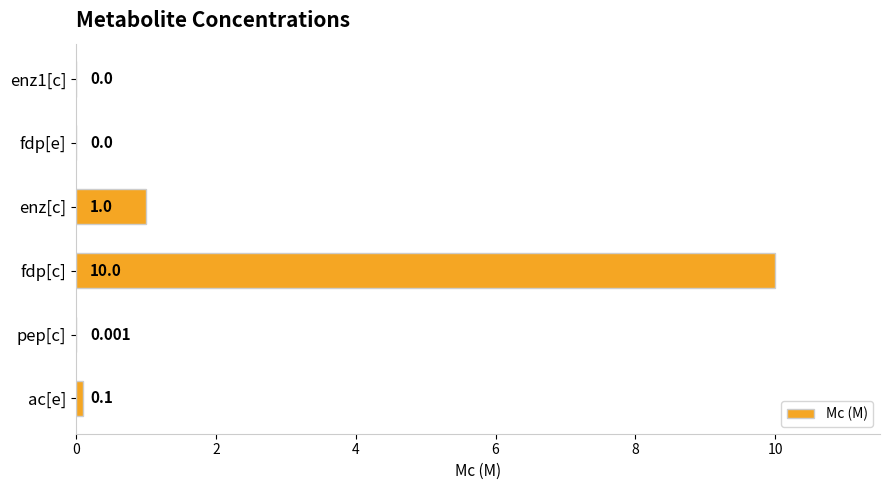

Where is the data nearest to the value 5?

enz[c]